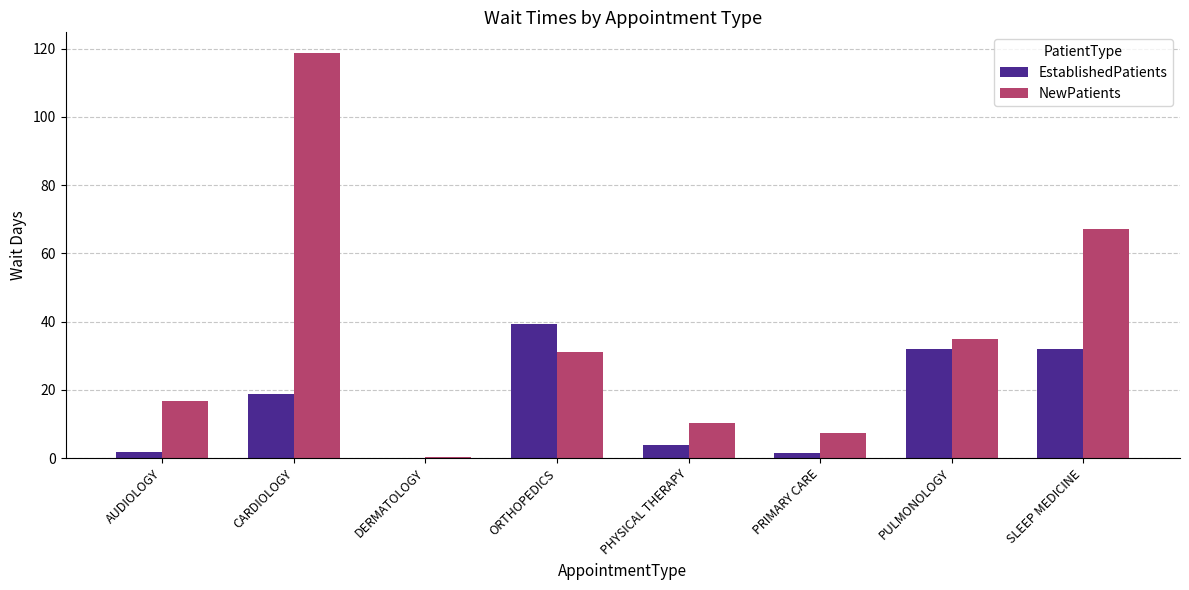

Where is EstablishedPatients nearest to the value 19?

CARDIOLOGY